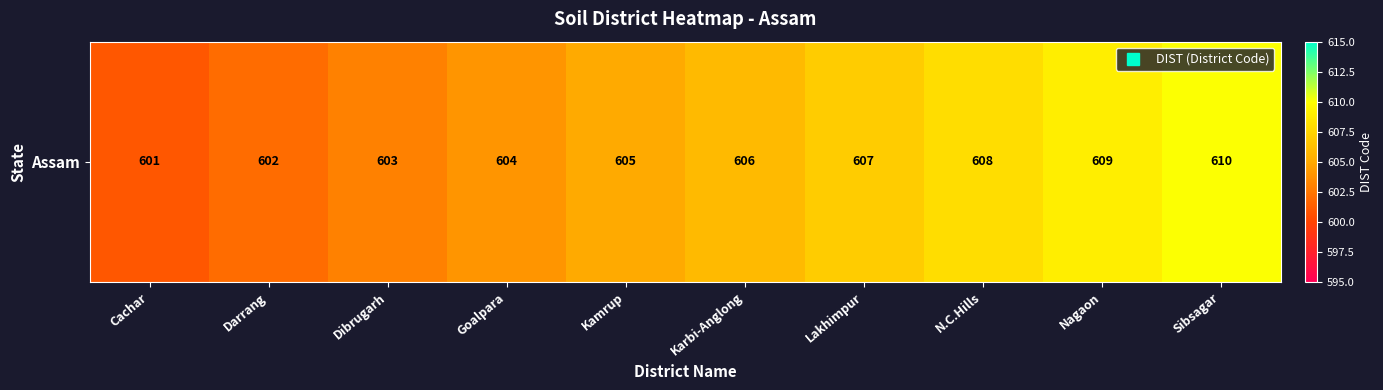

What is the change in value from Goalpara to Kamrup?

+1